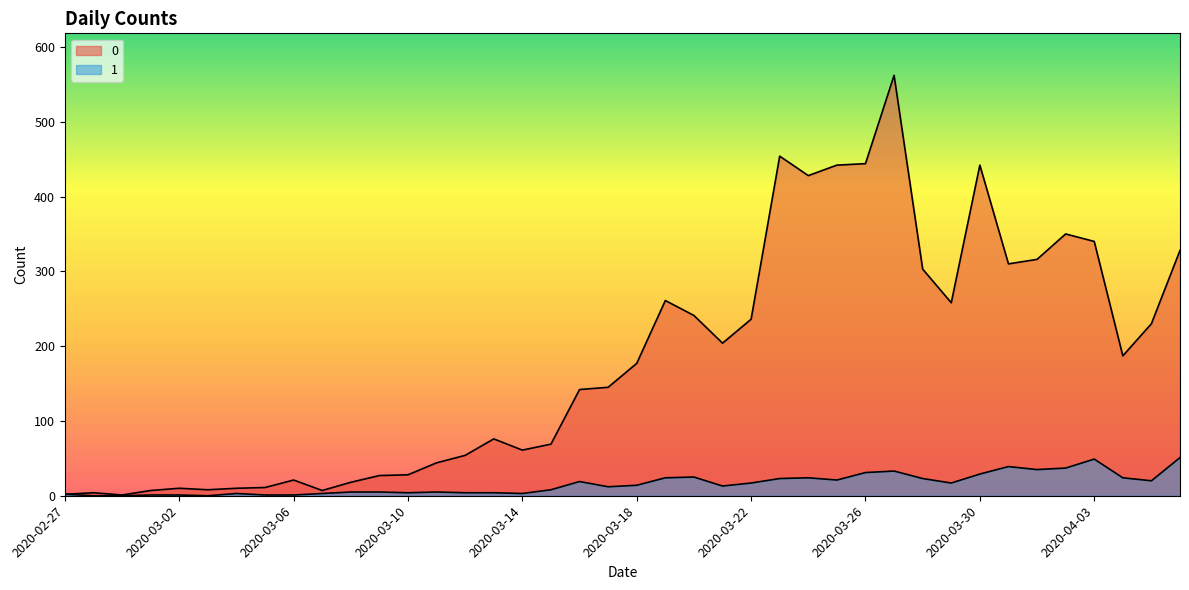

At which category does 1 reach its first local peak?

2020-03-04